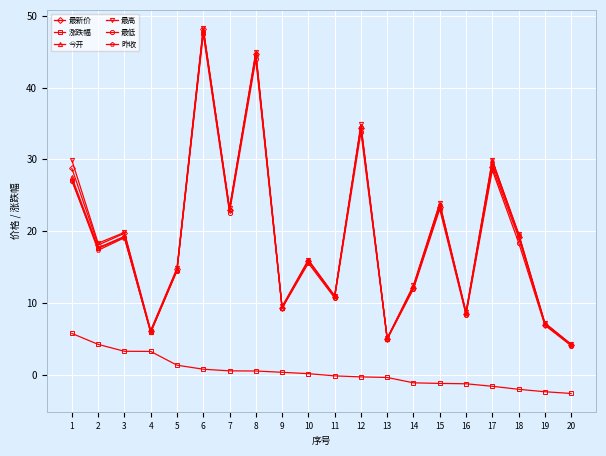

What is the greatest value displayed?

48.3